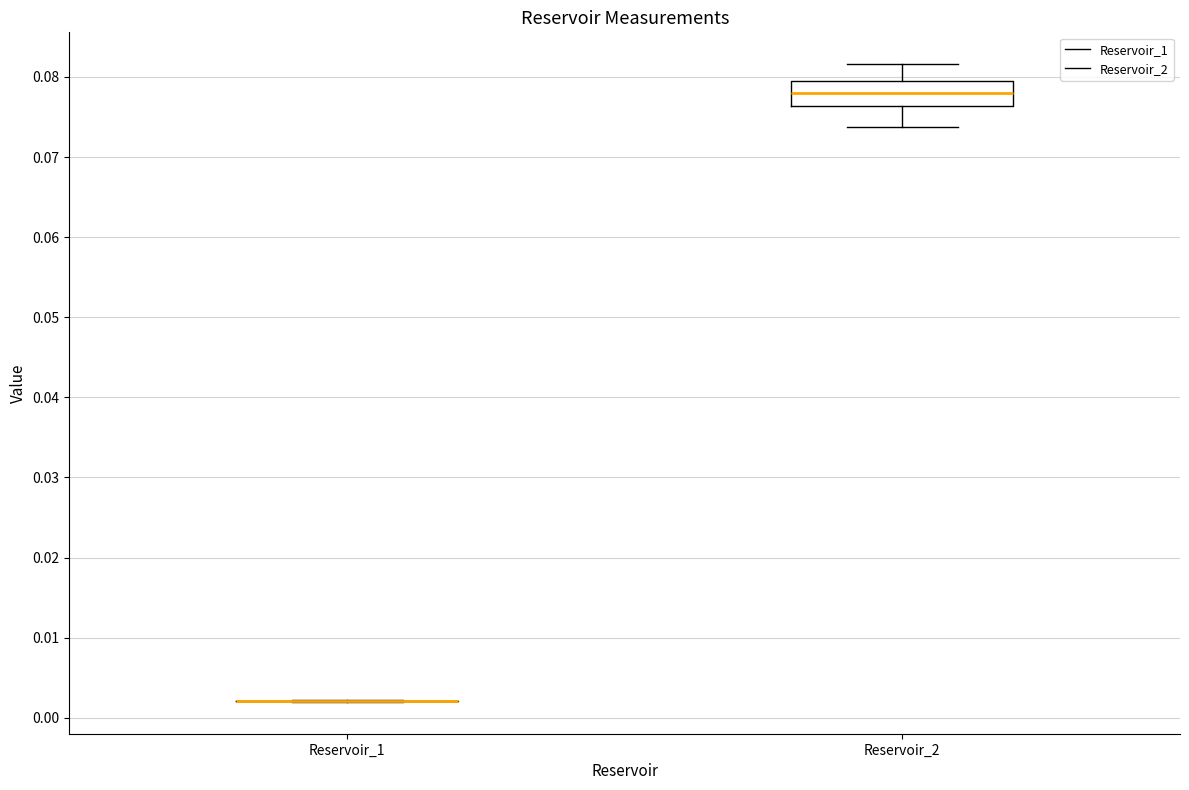

Comparing the boxes themselves (not the whiskers), which one is the tallest?

Reservoir_2